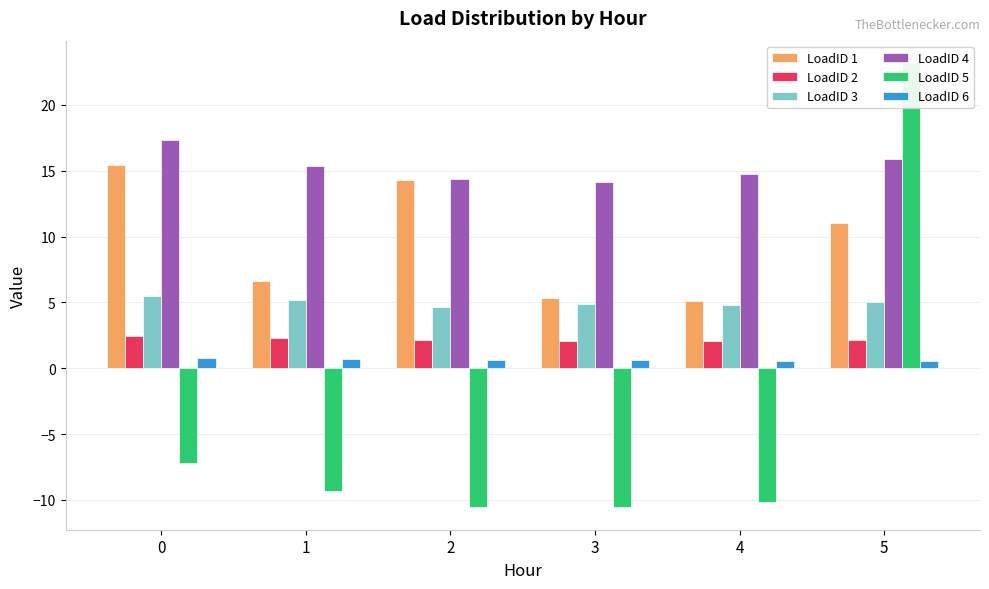

List the series in order of their peak value, highest first.

LoadID 5, LoadID 4, LoadID 1, LoadID 3, LoadID 2, LoadID 6